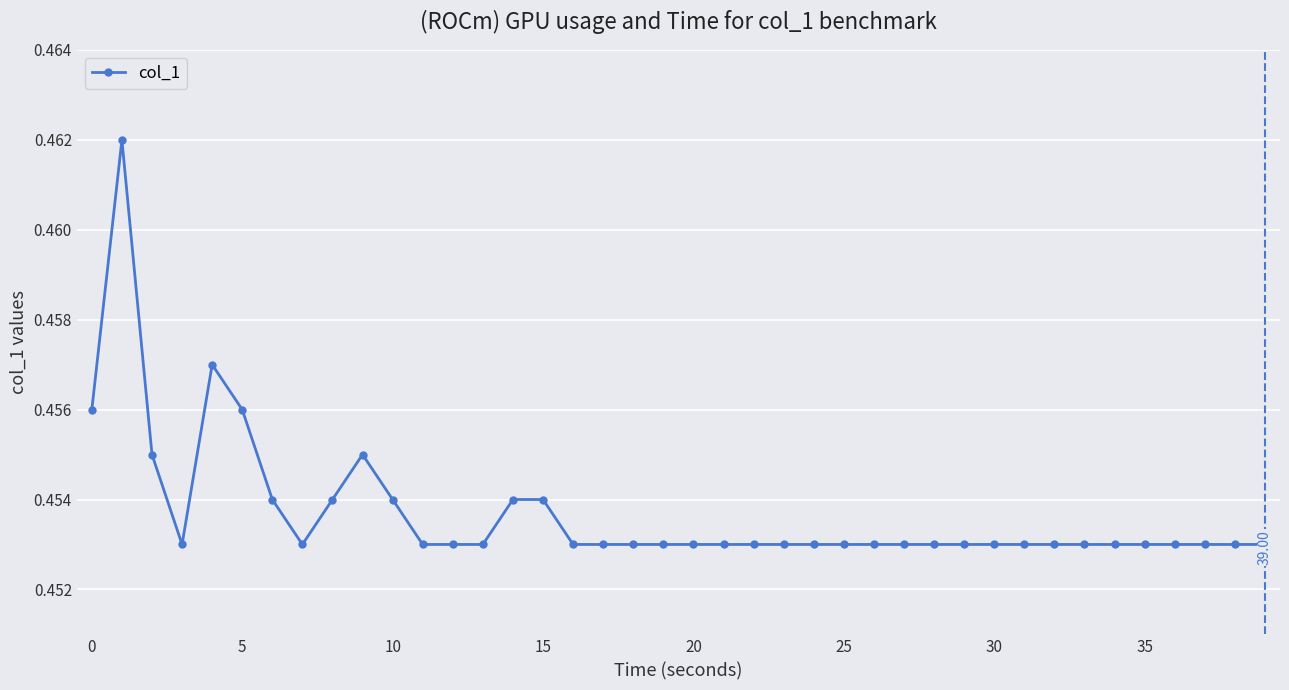

True or false: there are more than 2 points higher than both neighbors.

True